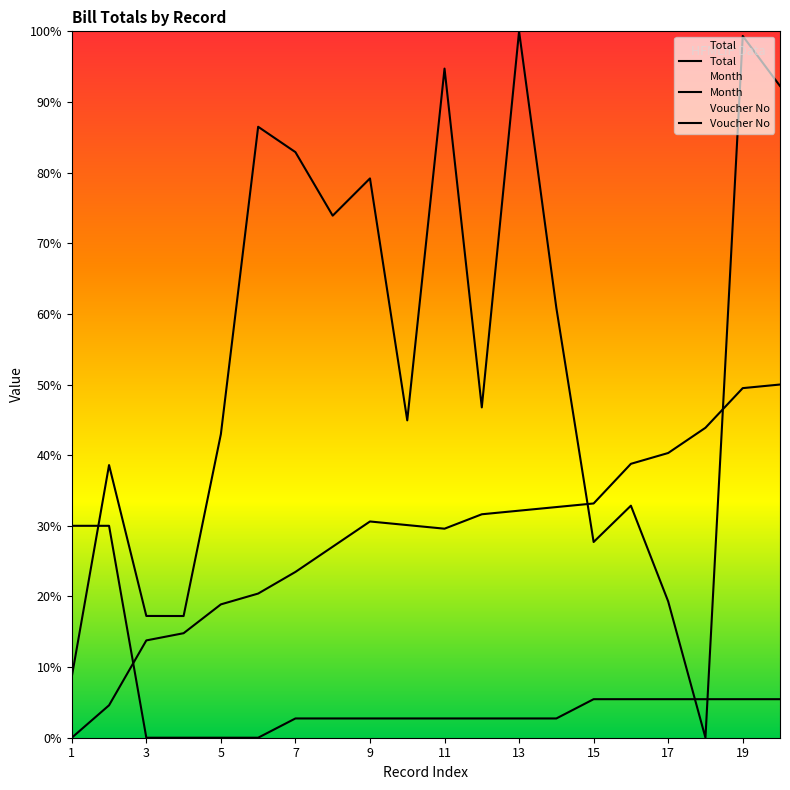

Reading left to right, what are all the values shown in this chart?

Total: 0.1	0.4	0.2	0.2	0.4	0.9	0.8	0.7	0.8	0.4	0.9	0.5	1.0	0.6	0.3	0.3	0.2	0.0	1.0	0.9
Month: 0.3	0.3	0.0	0.0	0.0	0.0	0.0	0.0	0.0	0.0	0.0	0.0	0.0	0.0	0.1	0.1	0.1	0.1	0.1	0.1
Voucher No: 0.0	0.0	0.1	0.1	0.2	0.2	0.2	0.3	0.3	0.3	0.3	0.3	0.3	0.3	0.3	0.4	0.4	0.4	0.5	0.5